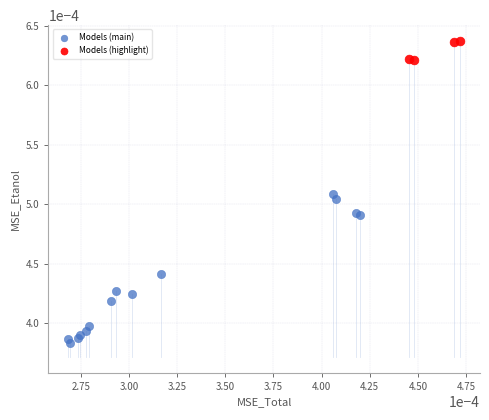

Which series reaches the maximum Y coordinate?

Models (highlight)